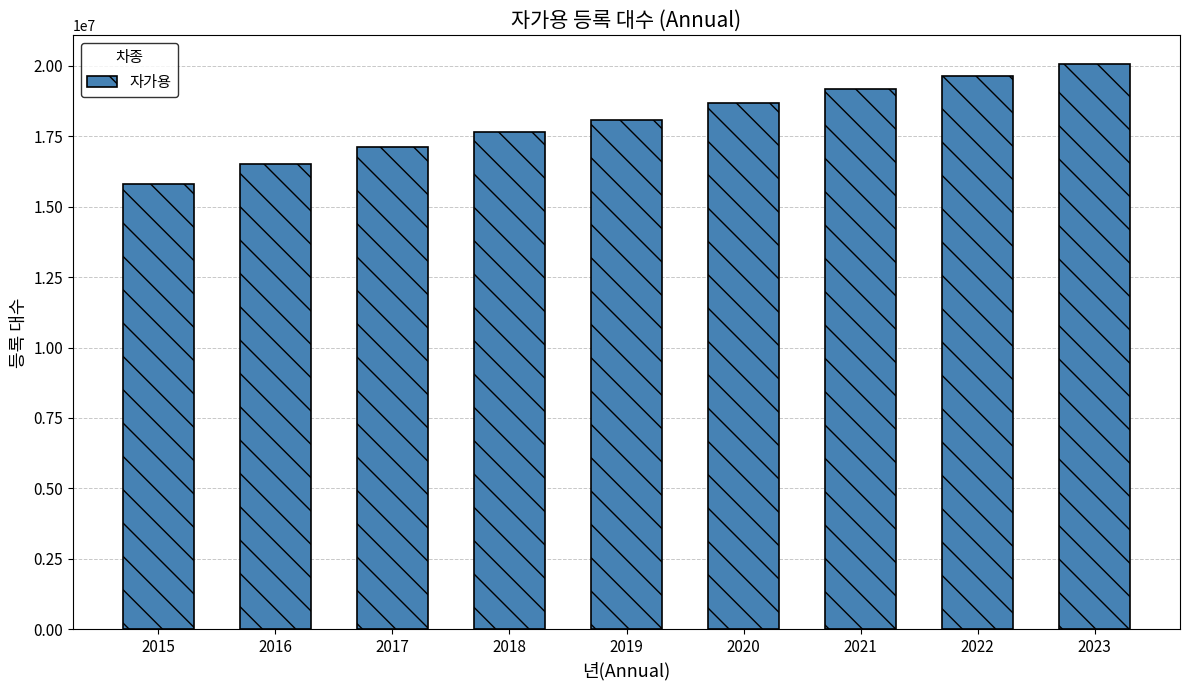

Read the value at 2023.

20079294